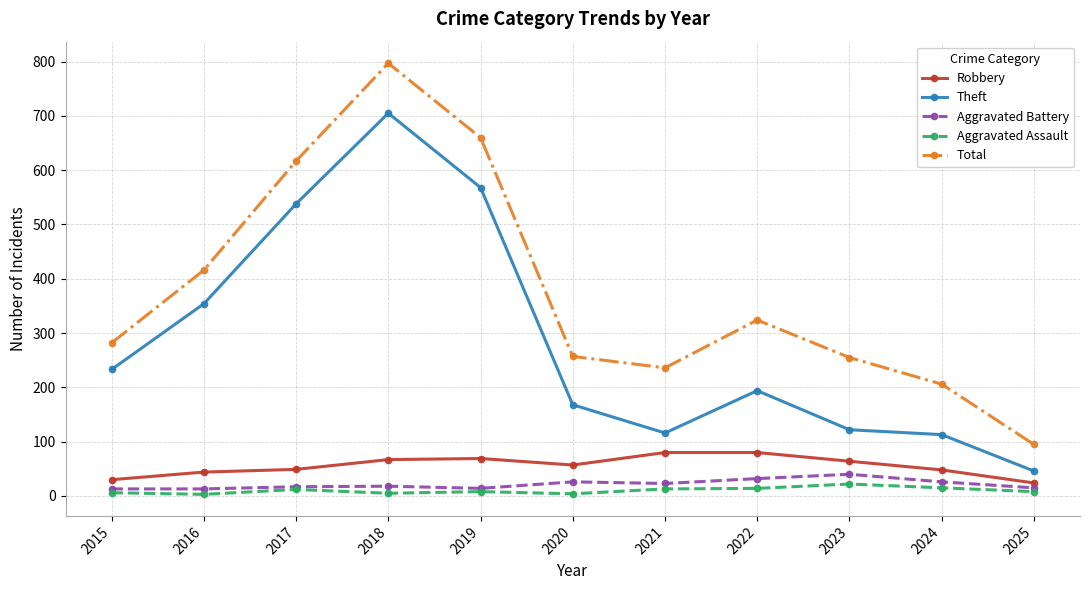

Which series changed the most between 2018 and 2022?

Theft